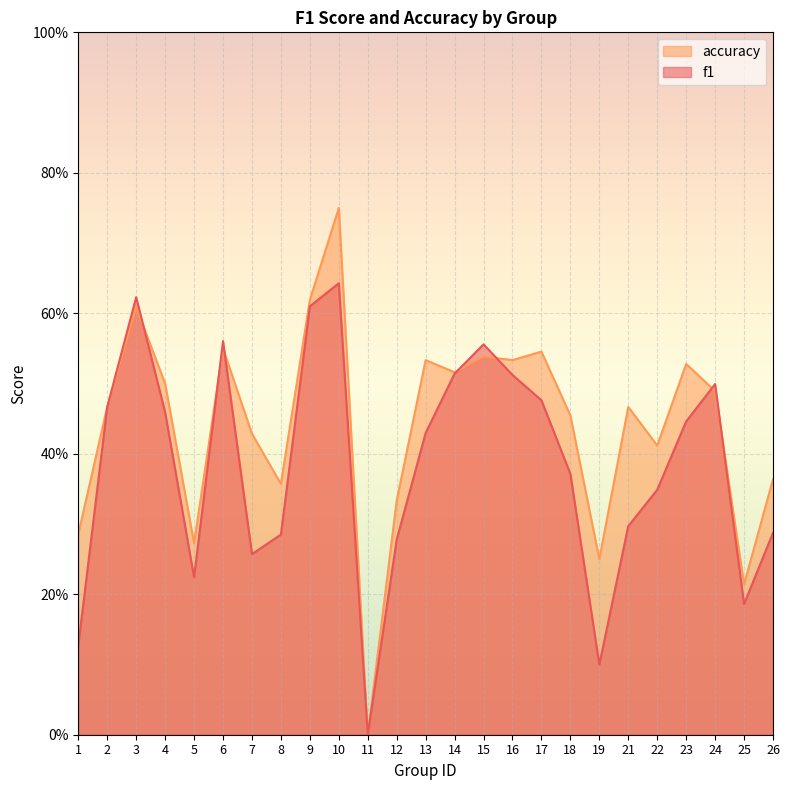

Read the f1 value at 26.

0.3